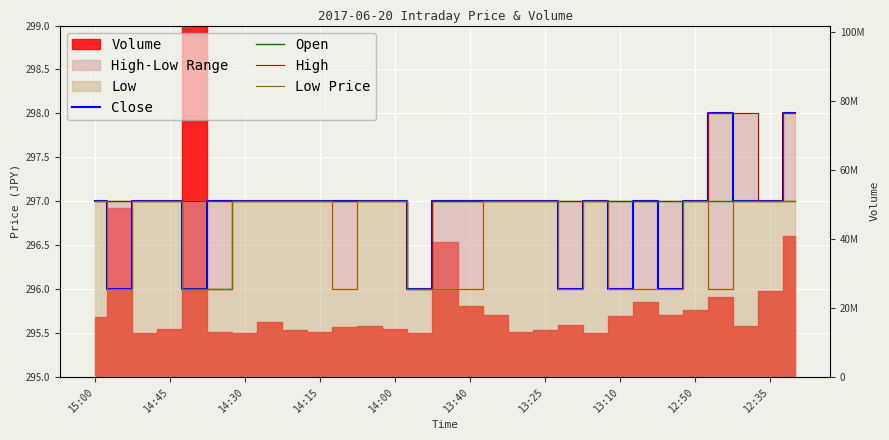

The value of High at 19 is 73. True or false?

False